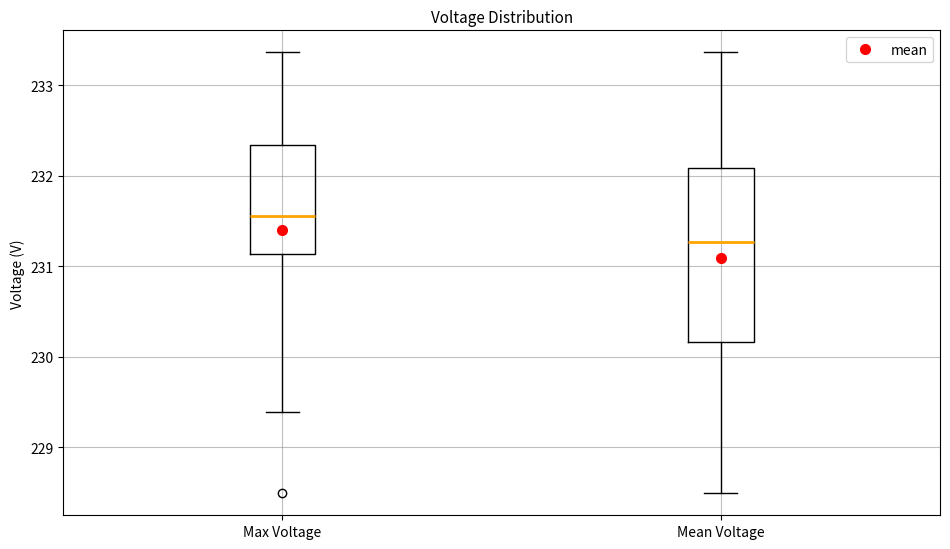

Comparing the boxes themselves (not the whiskers), which one is the tallest?

Mean Voltage